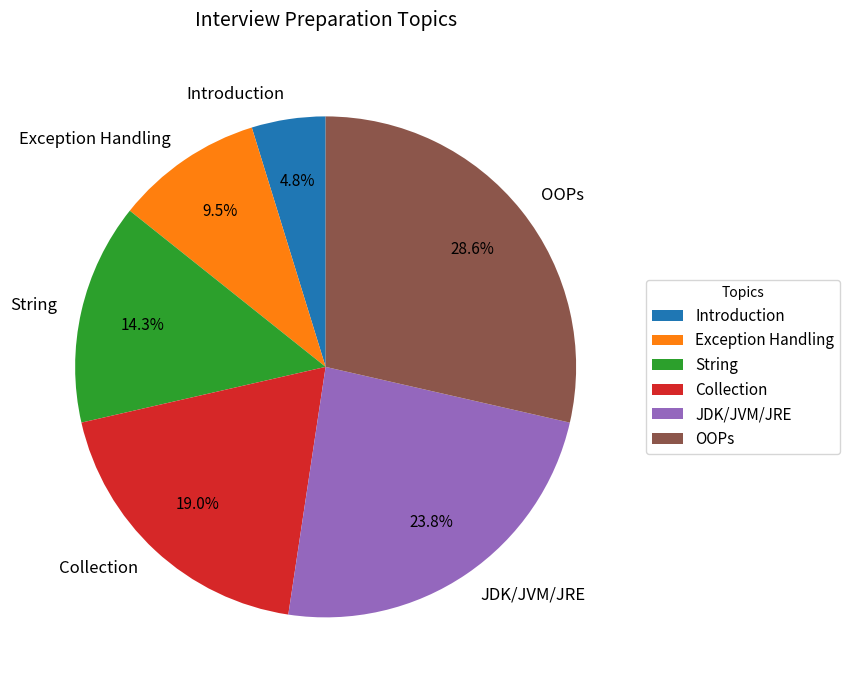

The JDK/JVM/JRE slice represents 24% of the pie. True or false?

True